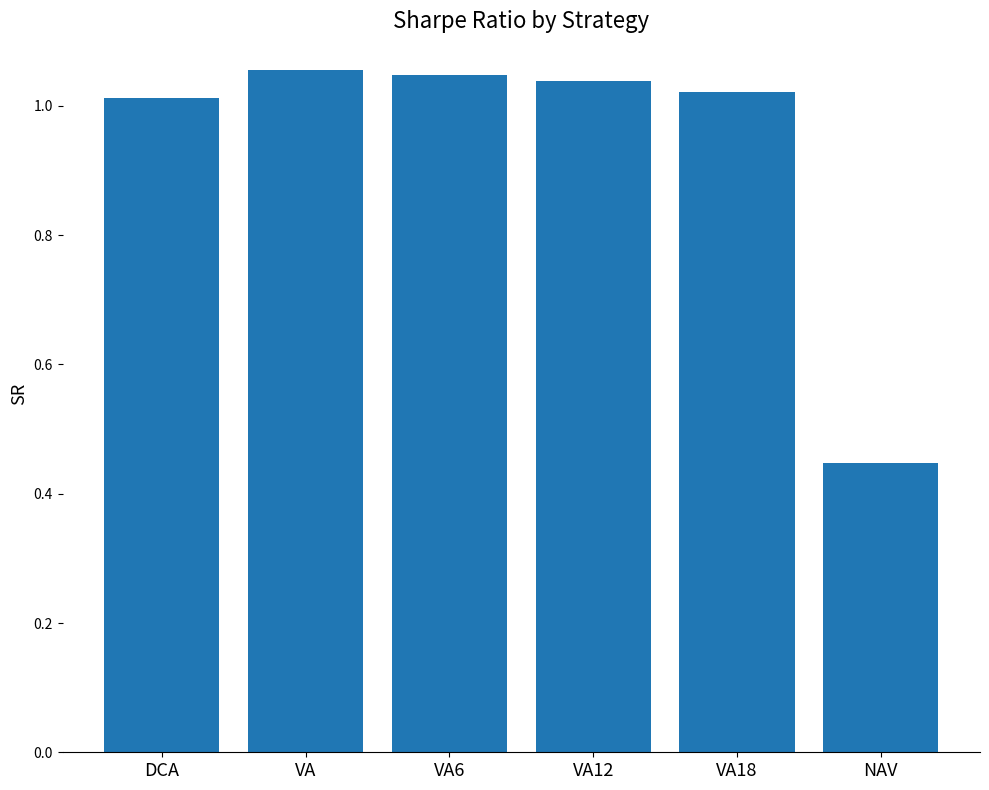

At which category does the chart reach its minimum across all series?

NAV